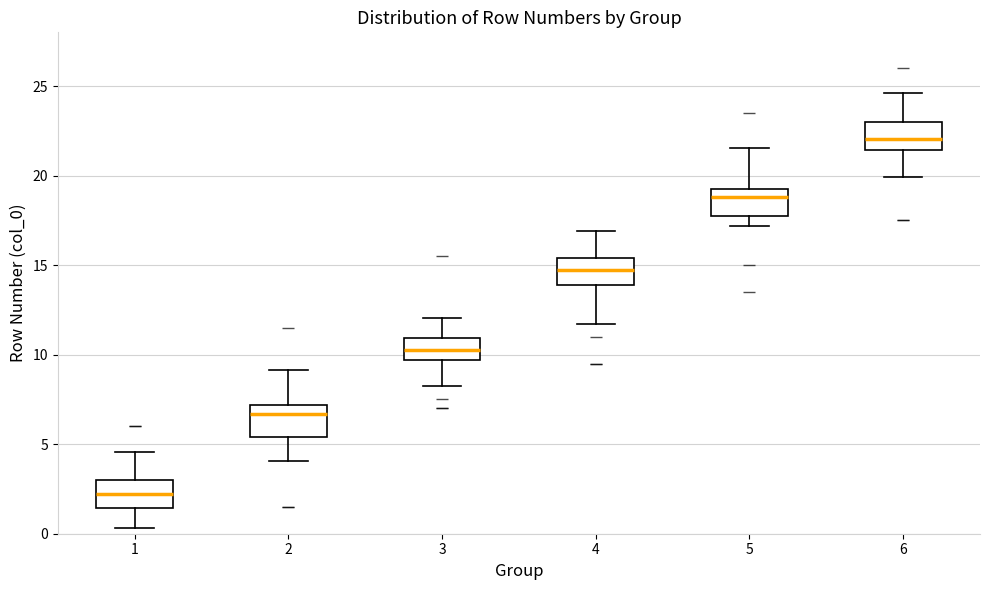

Reading left to right, transcribe this box plot: for each box, give where its median line is, the range the box spans, and where its two whiskers end, as read against the y-axis. The values are not printed on the chart, so give them approximately, as read against the axis.

1: median 2.0, box 1.5 to 3.0, whiskers 0.5 to 4.5
2: median 6.5, box 5.5 to 7.0, whiskers 4.0 to 9.0
3: median 10.5, box 9.5 to 11.0, whiskers 8.0 to 12.0
4: median 14.5, box 14.0 to 15.5, whiskers 11.5 to 17.0
5: median 19.0, box 17.5 to 19.5, whiskers 17.0 to 21.5
6: median 22.0, box 21.5 to 23.0, whiskers 20.0 to 24.5